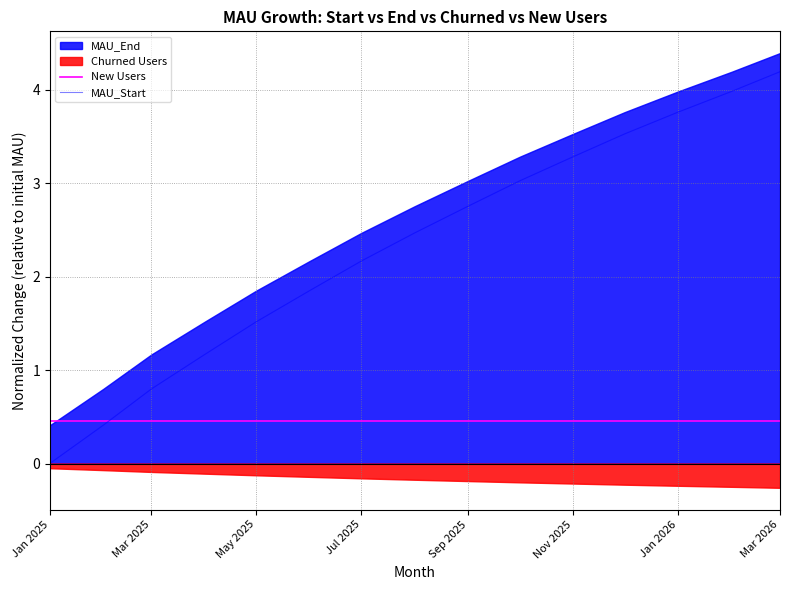

The New Users series shows 0.2 at Mar 2026. True or false?

False